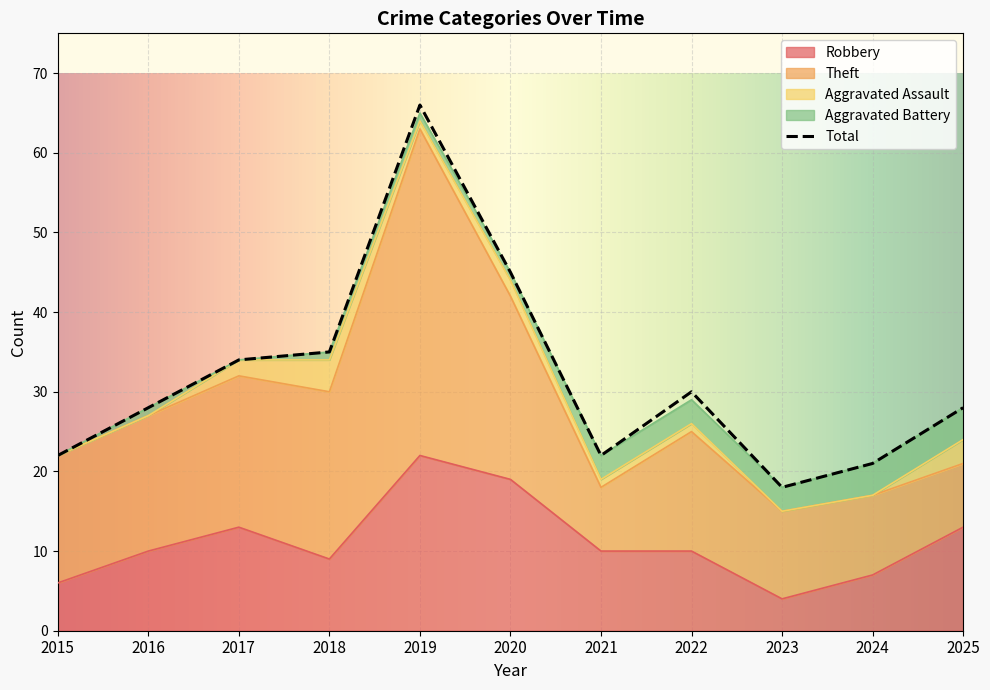

What is the sum of the Robbery values at 2015 and 2018?

15